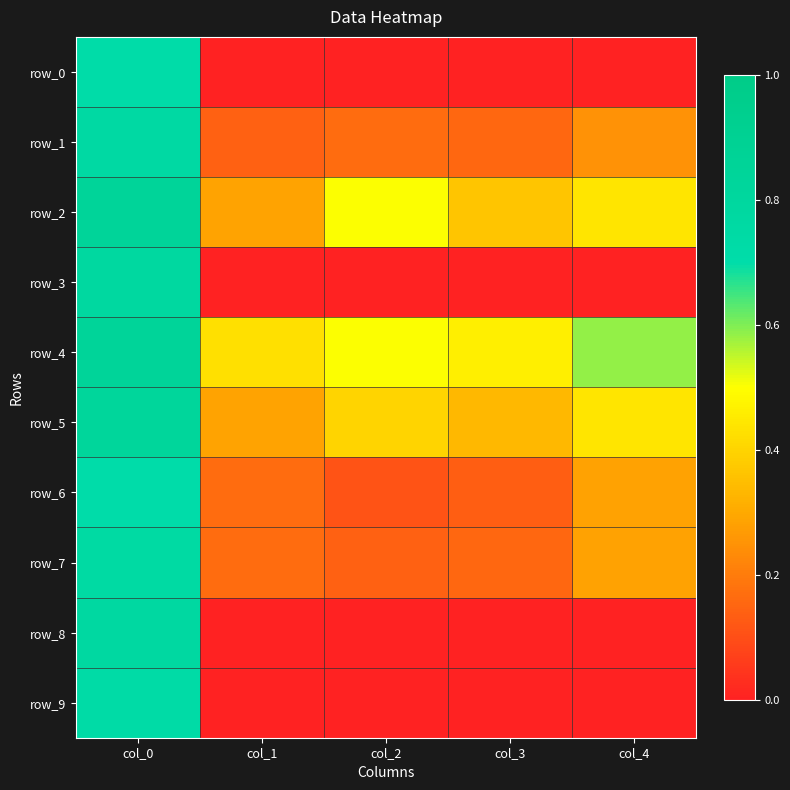

Is it true that row_0 equals 0.5 at col_3?

False